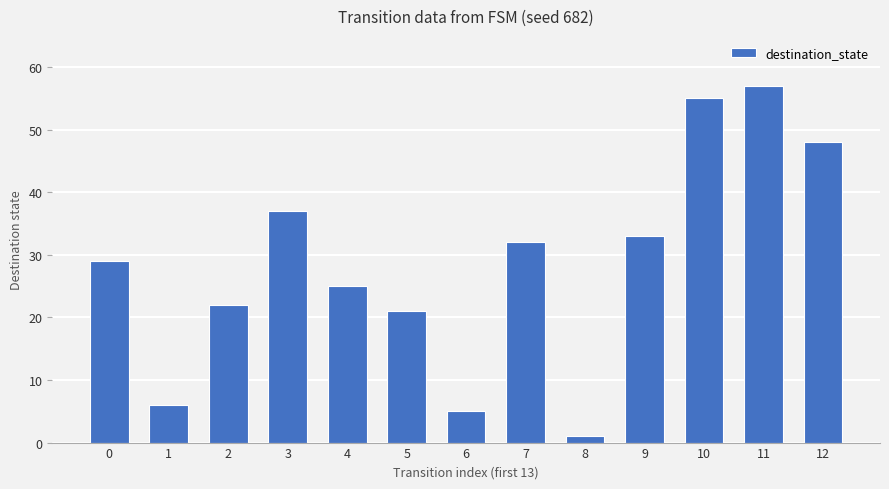

Reading left to right, transcribe all the data shown in this chart.

0=29	1=6	2=22	3=37	4=25	5=21	6=5	7=32	8=1	9=33	10=55	11=57	12=48